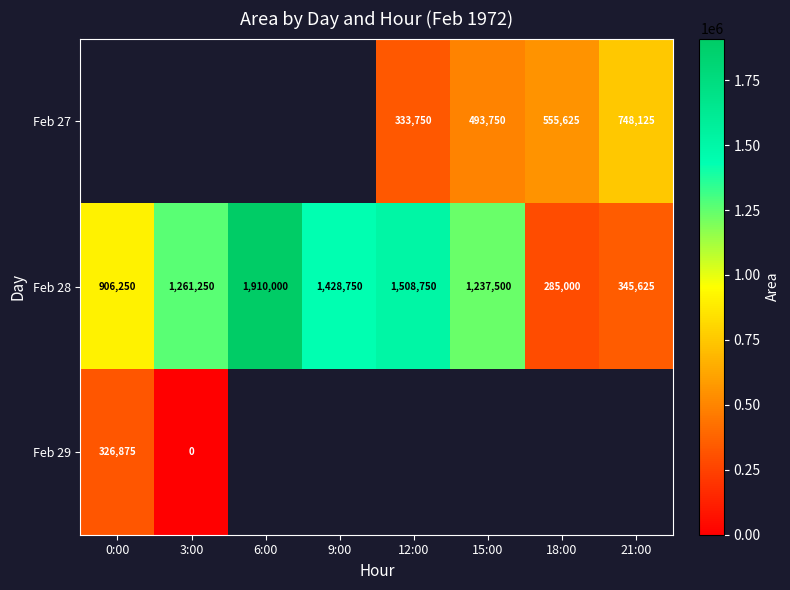

How many data points does each series have?

8